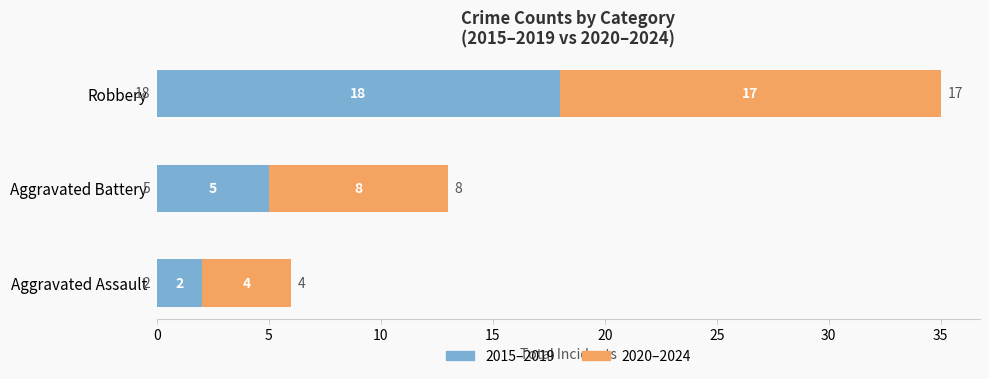

True or false: 2015–2019 has a value of 10 at Robbery.

False